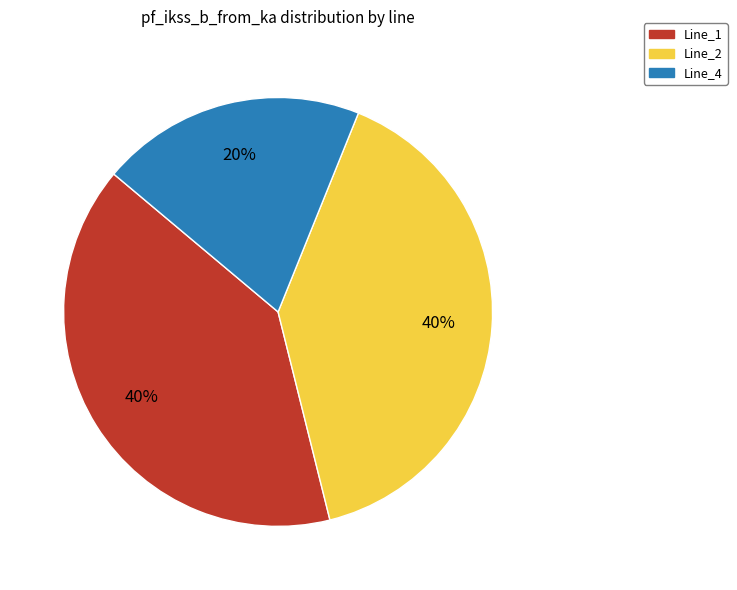

To the nearest percent, what portion does Line_4 represent?

20%